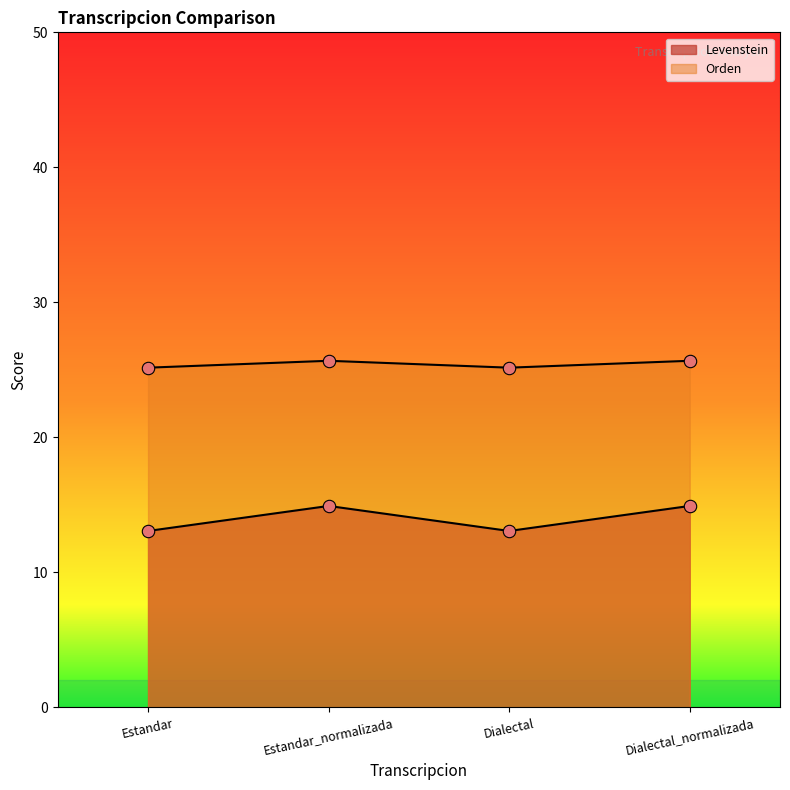

Is the value of Orden at Dialectal greater than the value of Levenstein at Dialectal_normalizada?

Yes